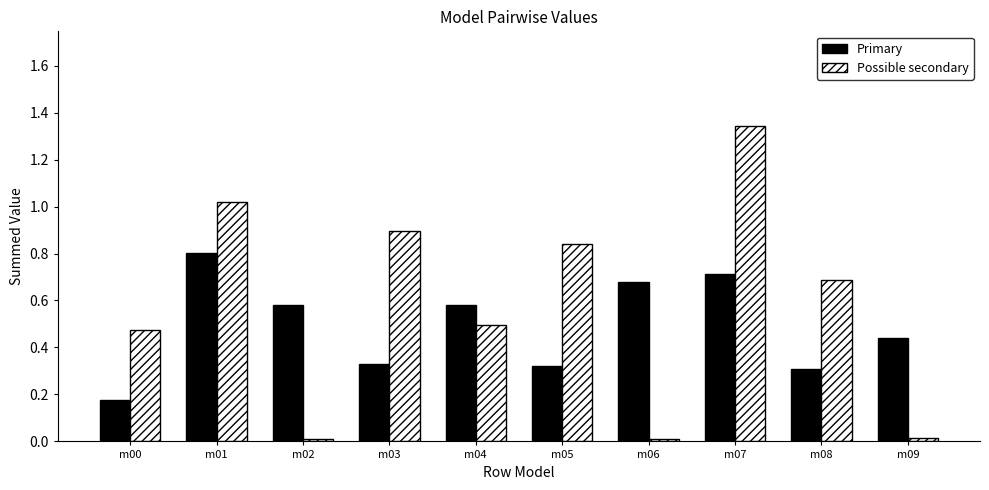

Between m04 and m05, which series saw the biggest shift?

Possible secondary